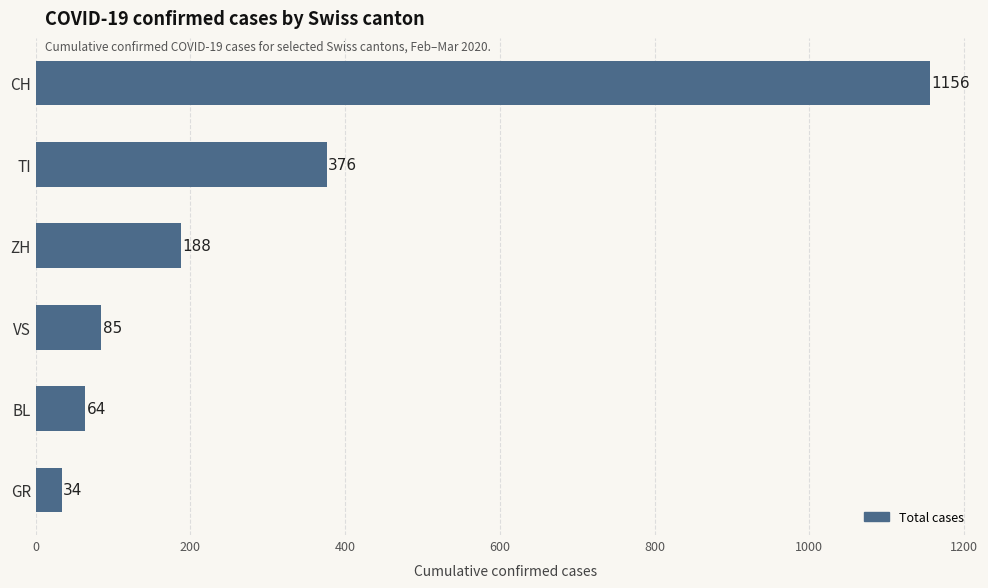

Reading bottom to top, transcribe all the data shown in this chart.

34	64	85	188	376	1156